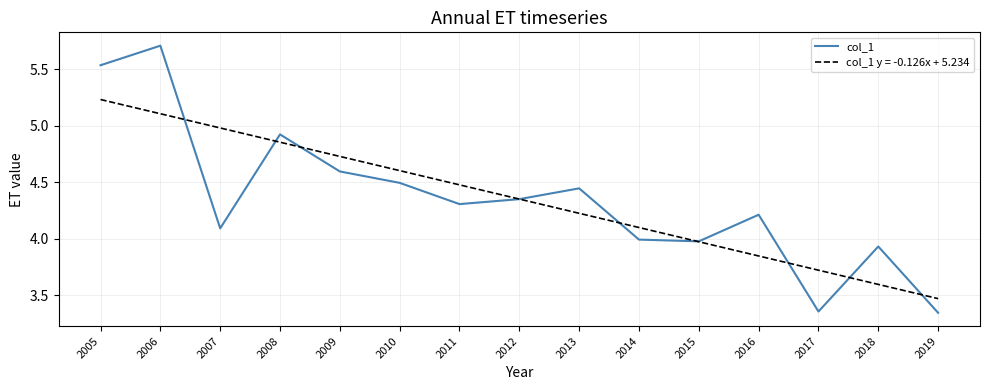

At 2006, list the series in order from smallest to largest.

col_1 y = -0.126x + 5.234, col_1